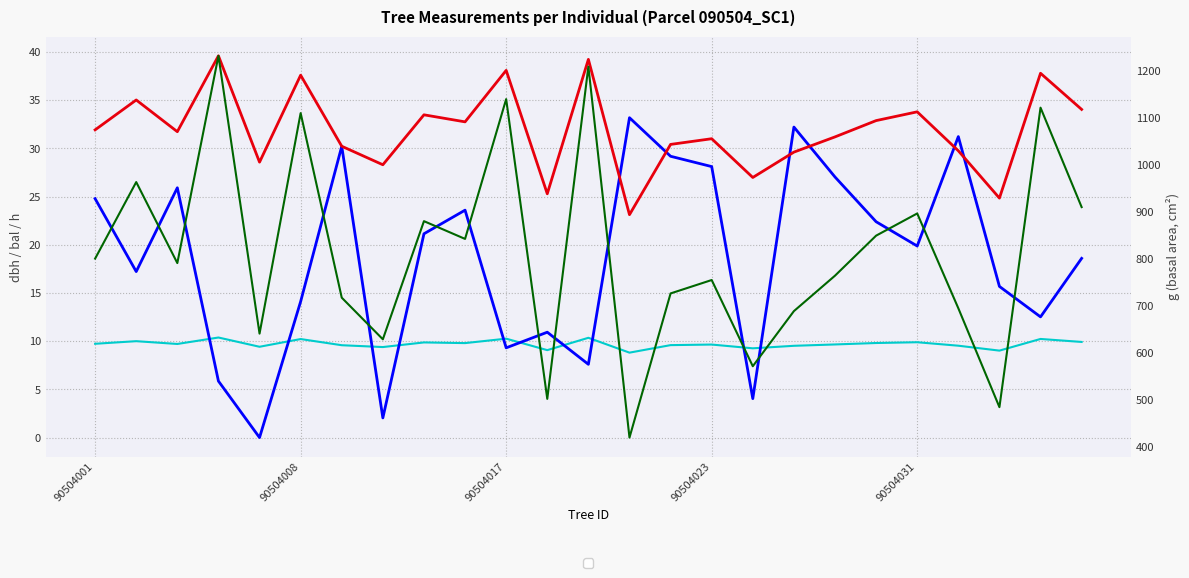

The dbh series shows 27.0 at 16. True or false?

True